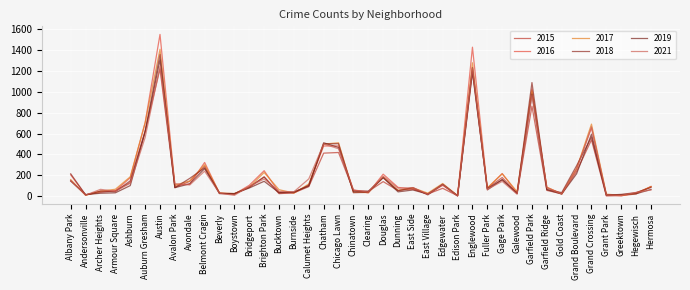

What is the label of the 37th point from the right?

Armour Square